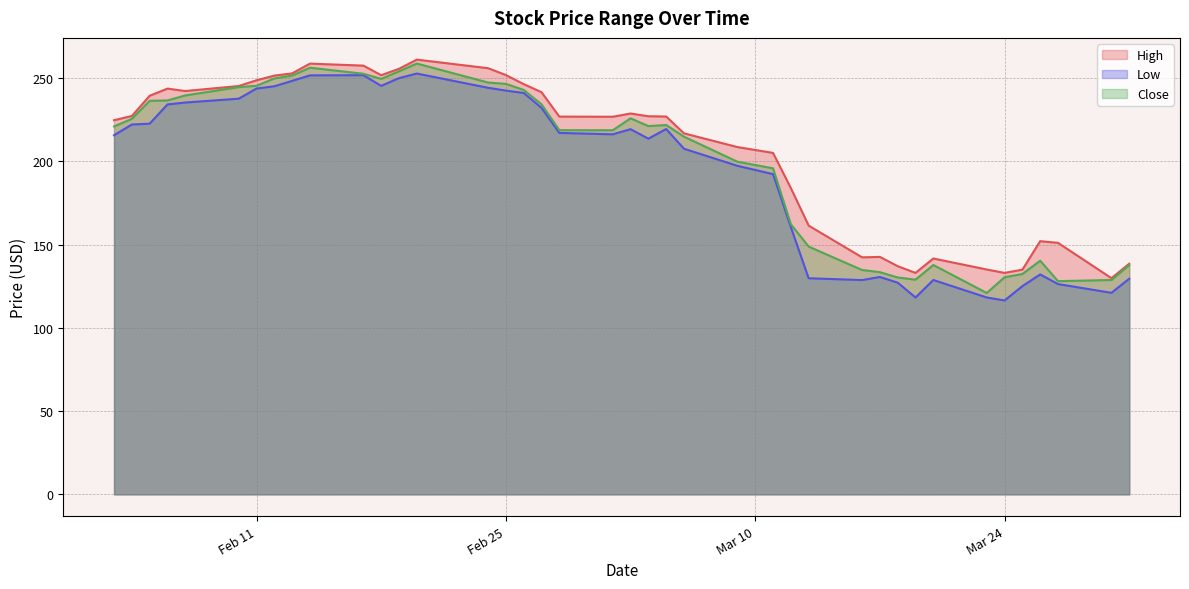

What is the highest value of the Close series?

258.6